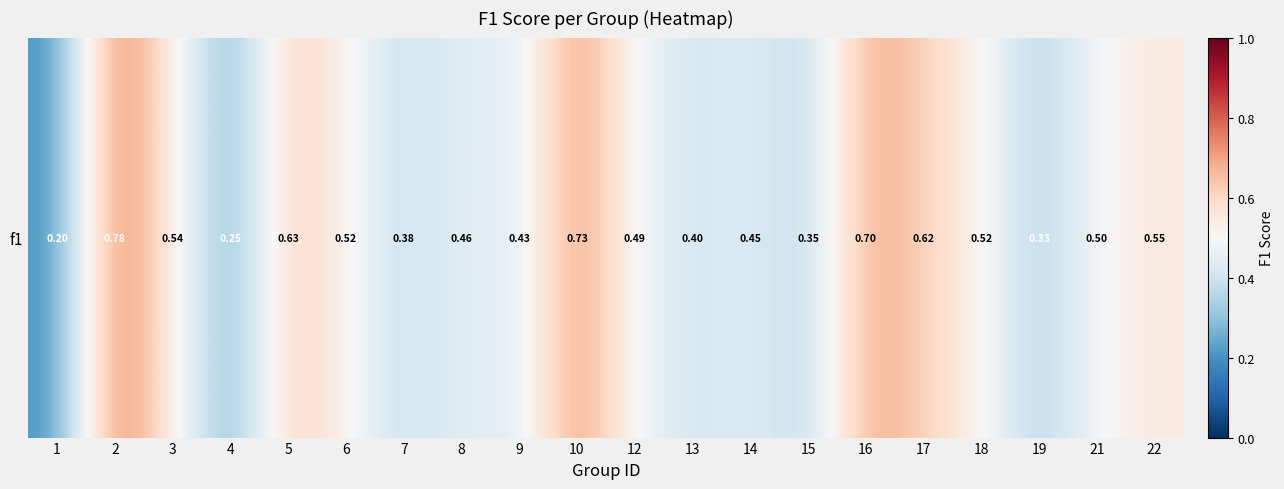

The value at 22 is 0.9. True or false?

False